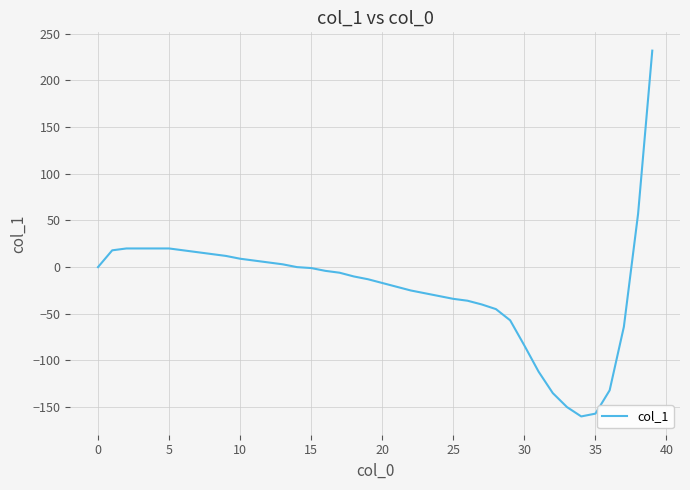

How many lines are shown in the chart?

1